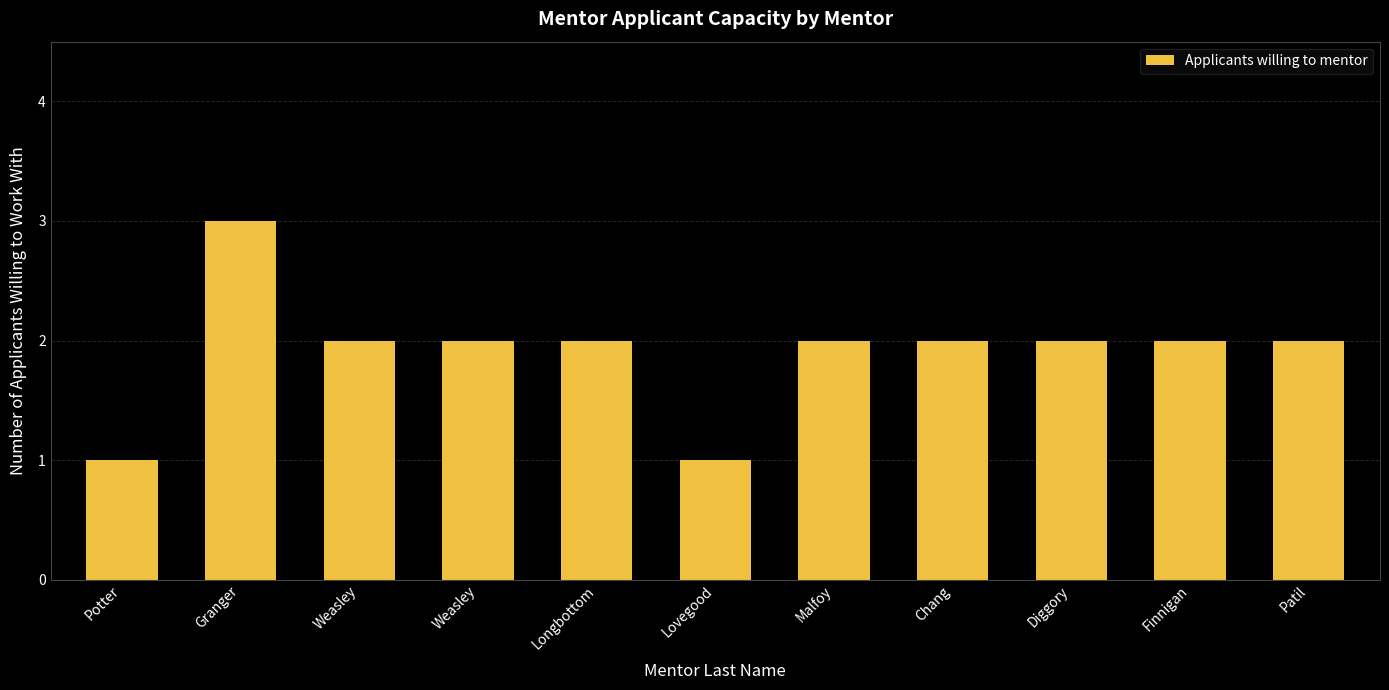

Count the number of data series in this chart.

1